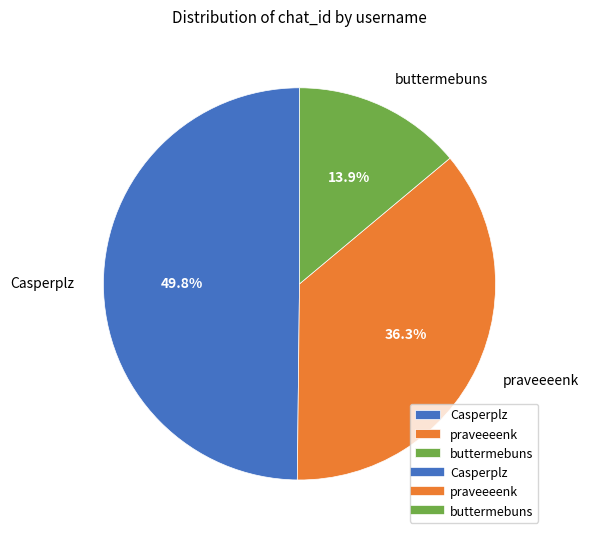

Which slice is the largest?

Casperplz